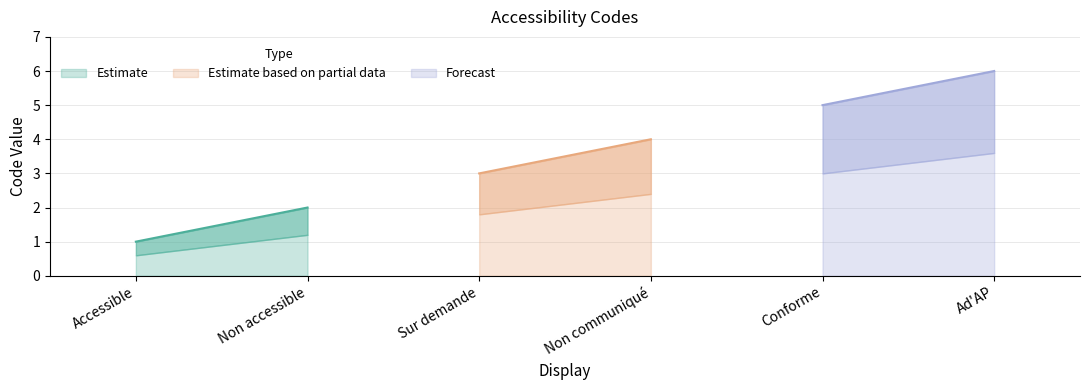

At which label does the data first exceed 4?

Conforme